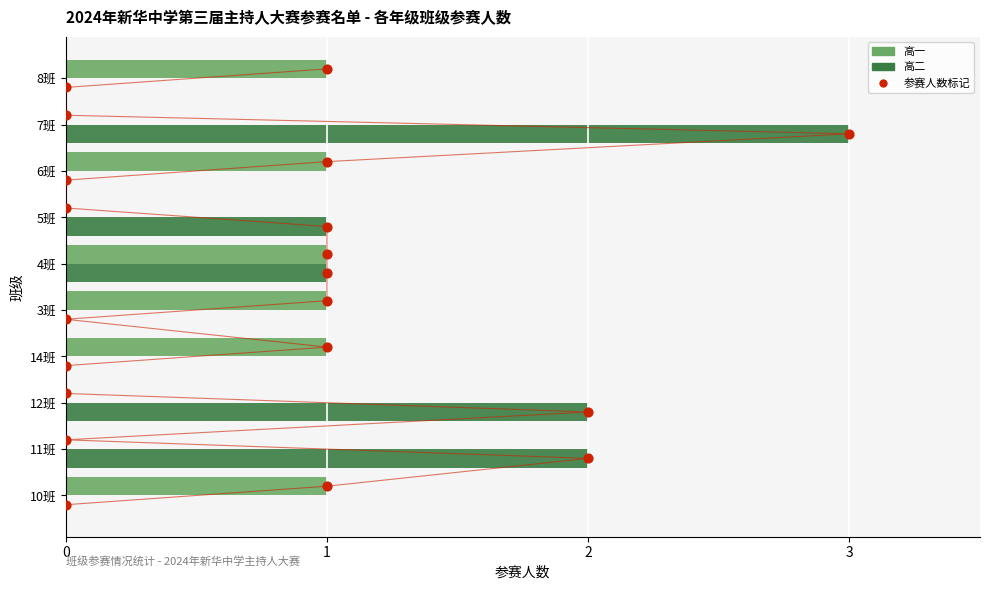

Which series contains the lowest Y value?

高一